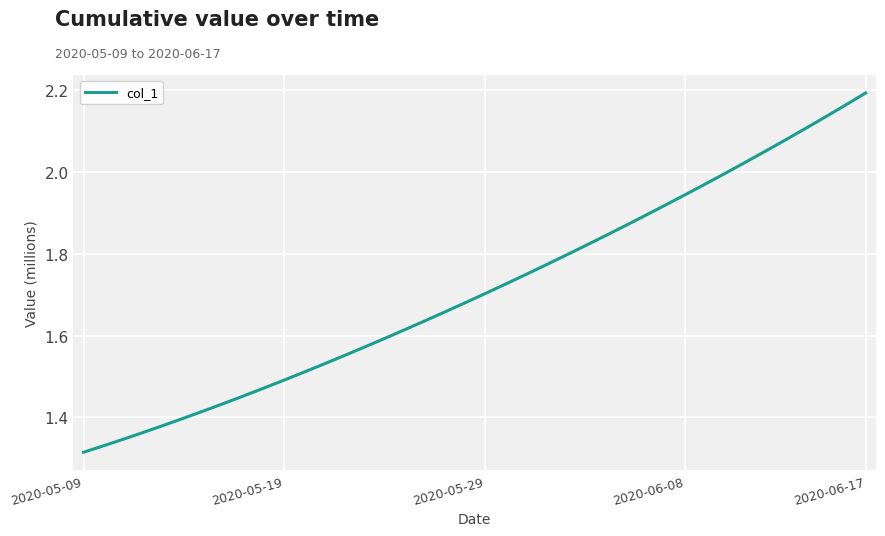

What is the difference between the maximum and minimum values?

0.9